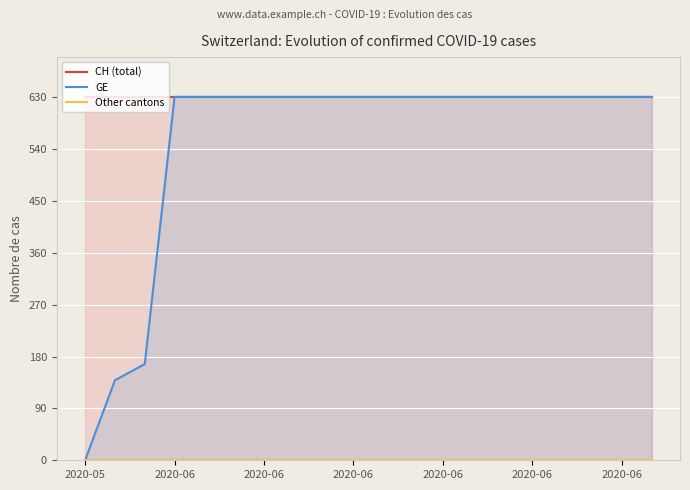

At how many categories does at least one series exceed 520?

20